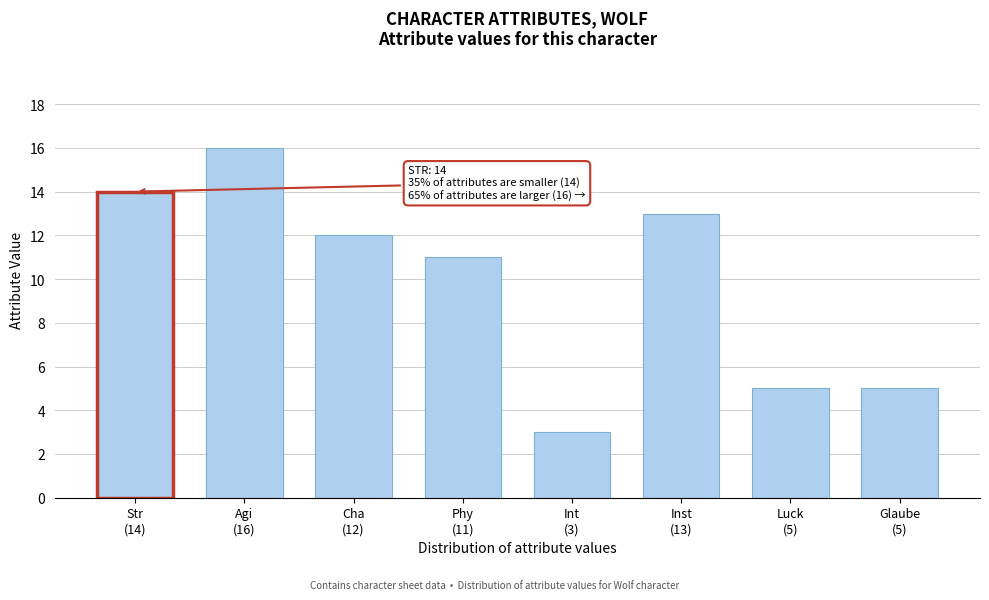

Reading left to right, extract all data points from this chart.

14	16	12	11	3	13	5	5